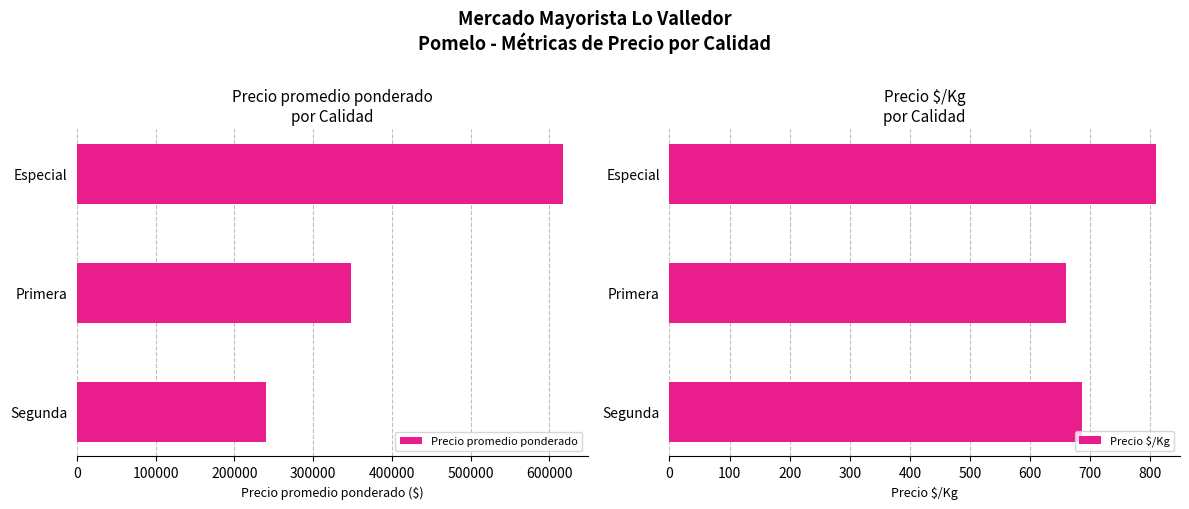

What is the highest value of the Precio $/Kg series?

809